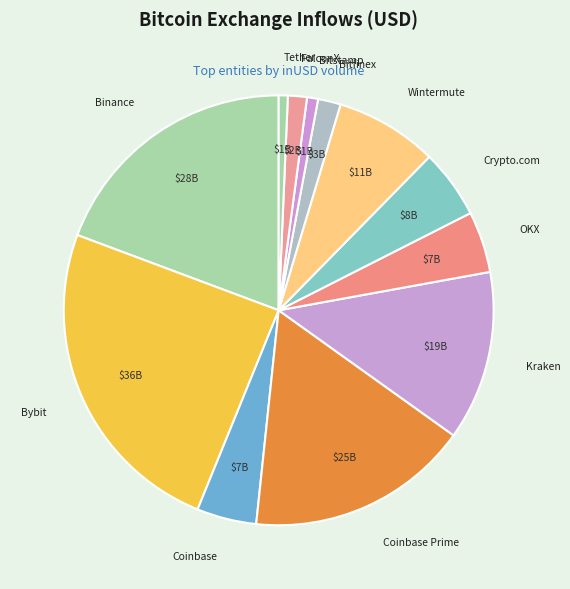

How many segments does this pie chart have?

12